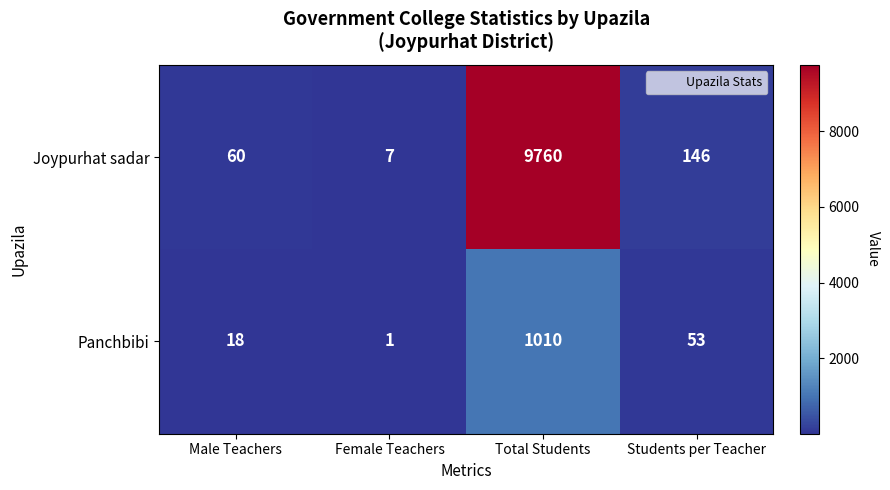

Which series changed the most between Male Teachers and Female Teachers?

Joypurhat sadar